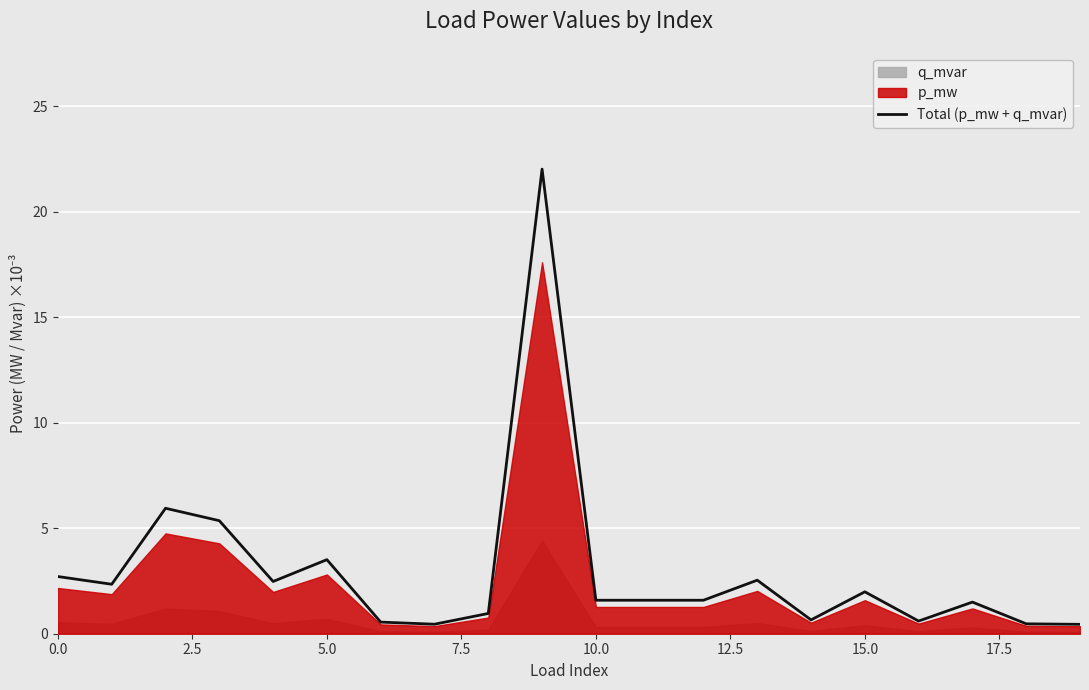

Which label corresponds to the smallest value in the chart?

19